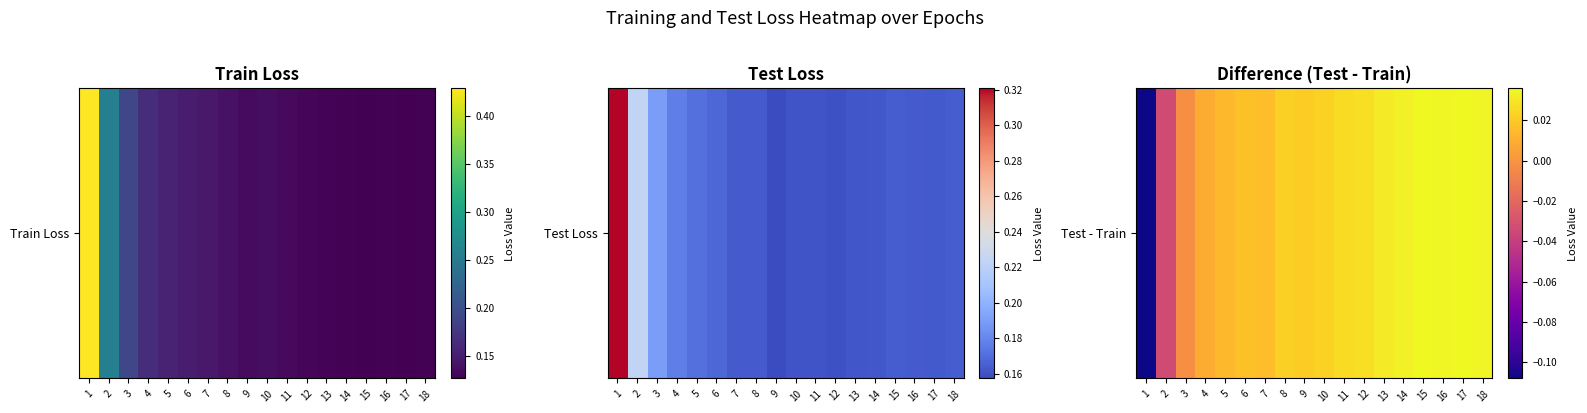

Reading left to right, extract all data points from this chart.

-0.1	-0.0	-0.0	0.0	0.0	0.0	0.0	0.0	0.0	0.0	0.0	0.0	0.0	0.0	0.0	0.0	0.0	0.0